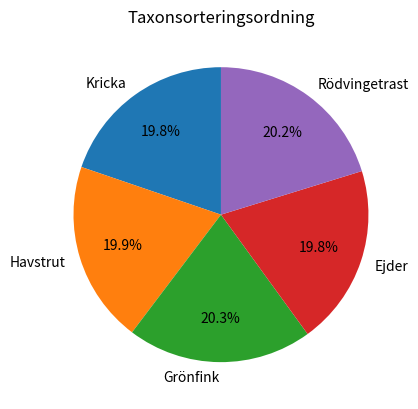

To the nearest percent, what percentage of the pie is Kricka?

20%